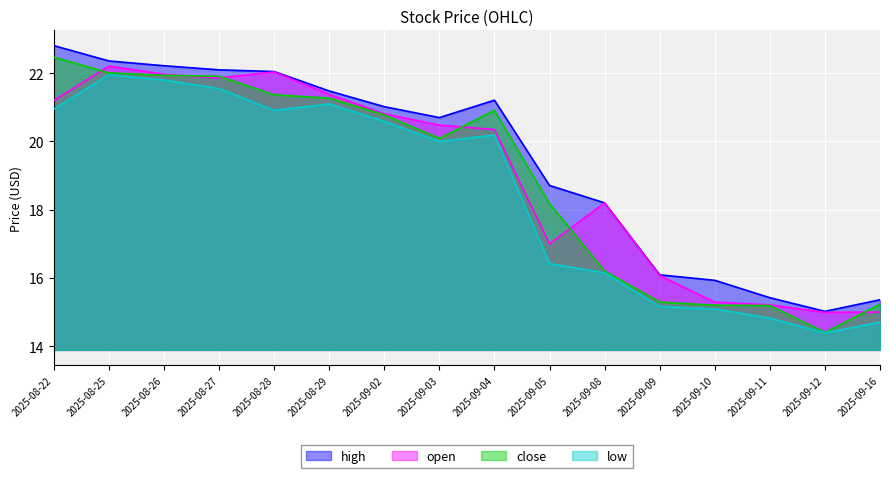

At which category does close reach its first local peak?

2025-09-04